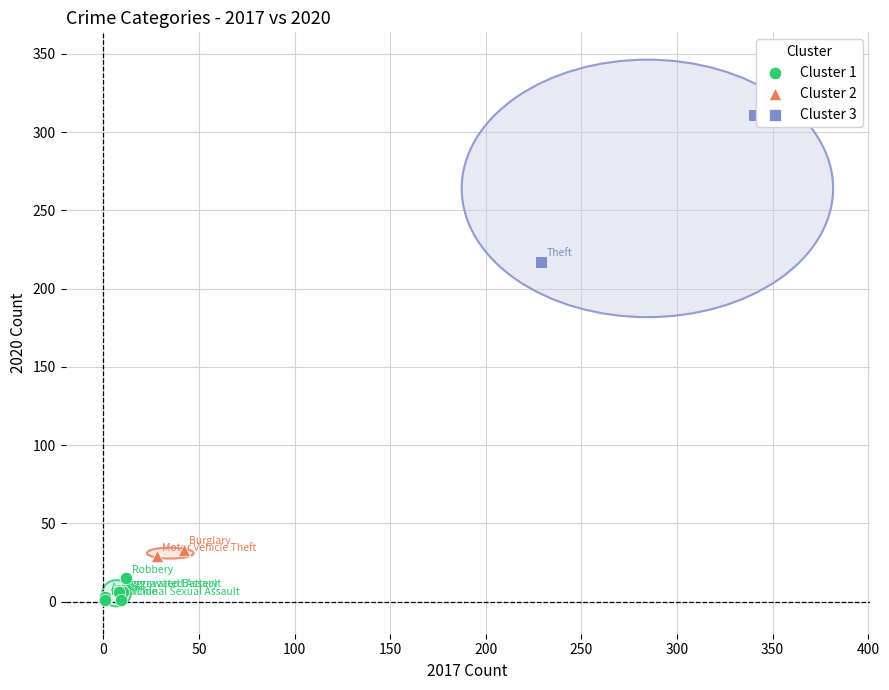

Which series reaches the minimum Y coordinate?

Cluster 1